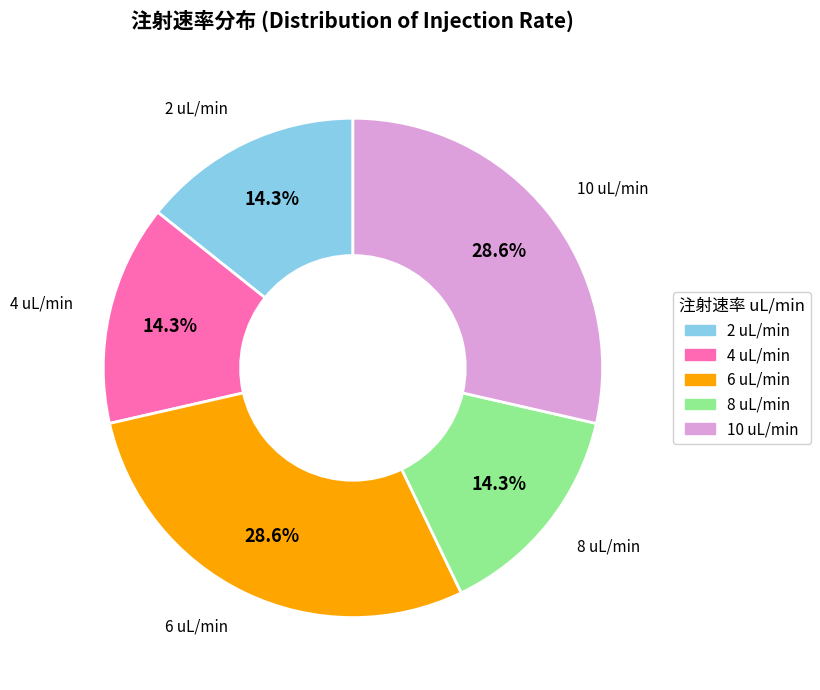

Approximately how many times larger is the value at 10 compared to 8?

2.0